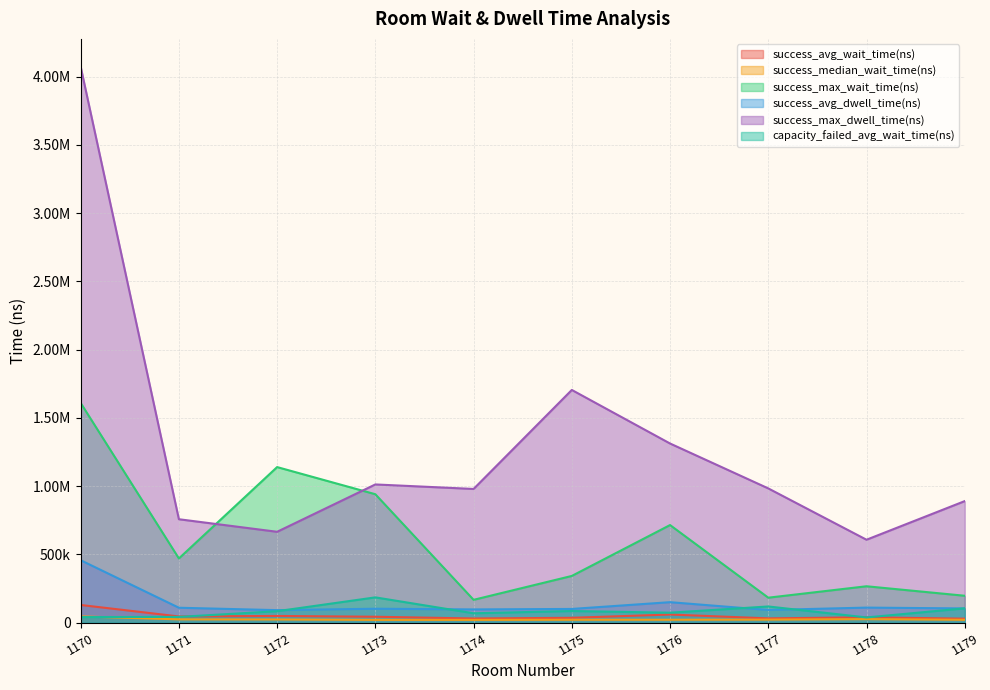

The value of success_avg_wait_time(ns) at 1174 is 50057.2. True or false?

False